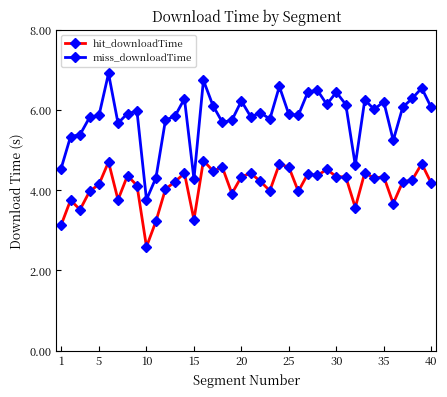

True or false: miss_downloadTime and hit_downloadTime intersect in this chart.

False